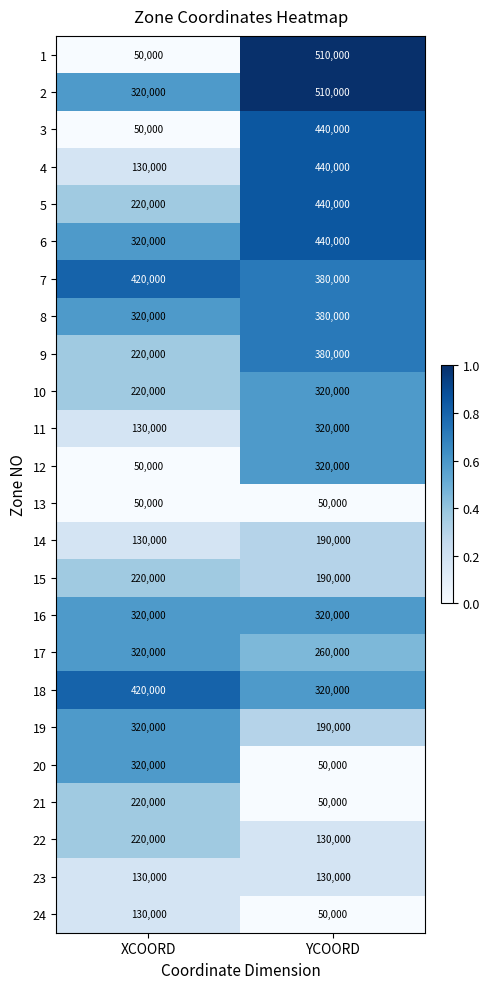

The value of 6 at YCOORD is 302264. True or false?

False